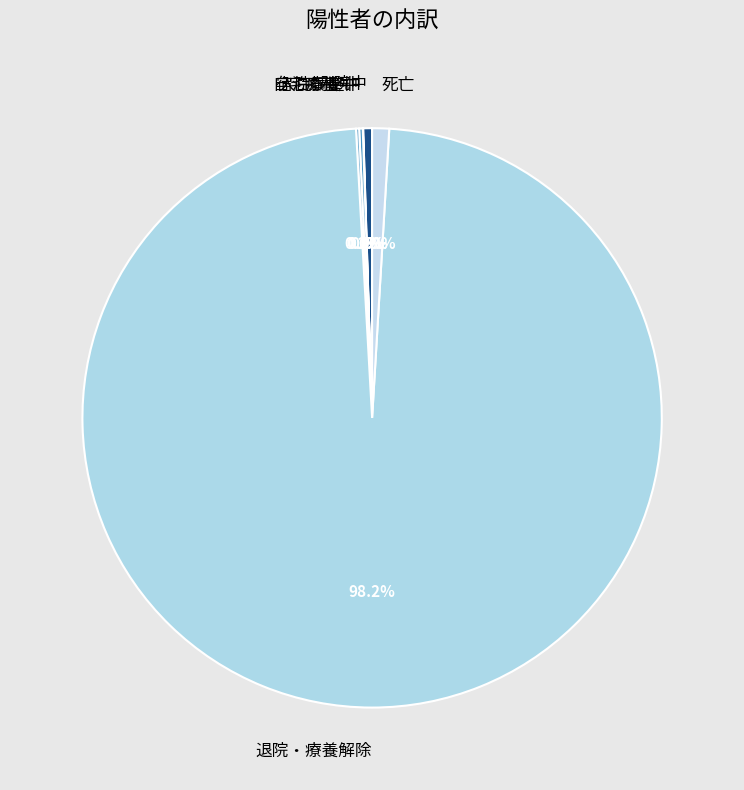

To the nearest percent, what portion does 死亡 represent?

1%